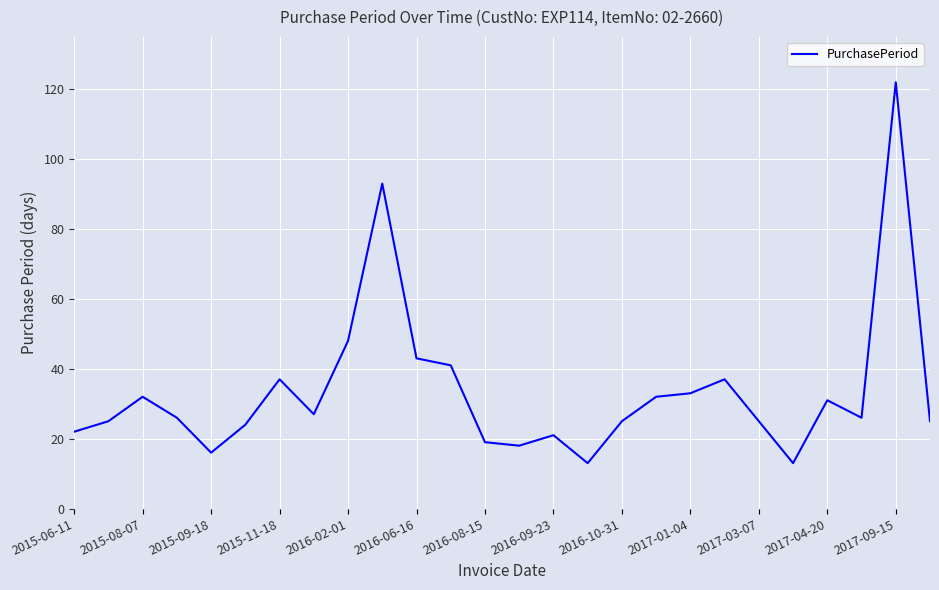

What is the smallest value displayed?

13